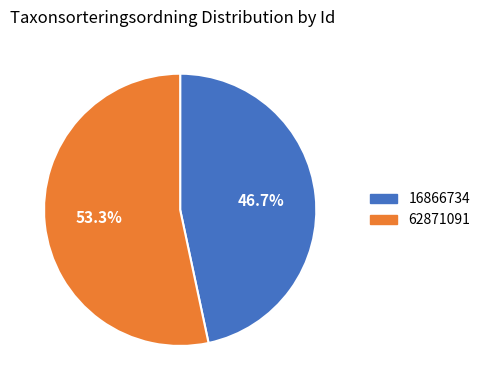

The 16866734 slice represents 47% of the pie. True or false?

True